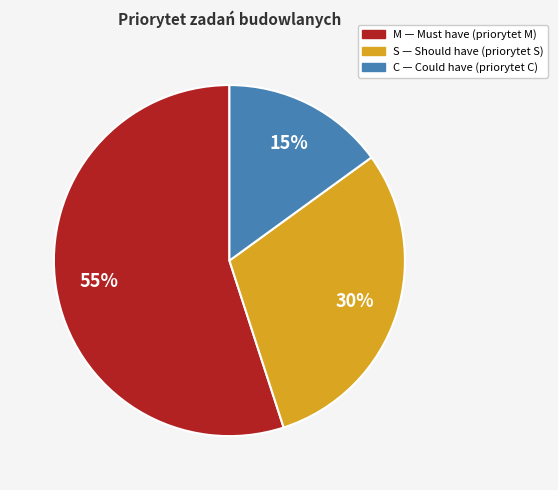

Which slice represents more than half of the pie?

M